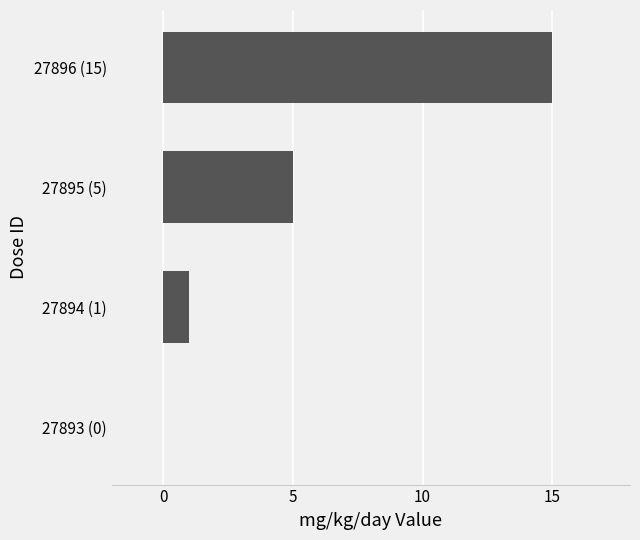

Are the bars horizontal?

Yes